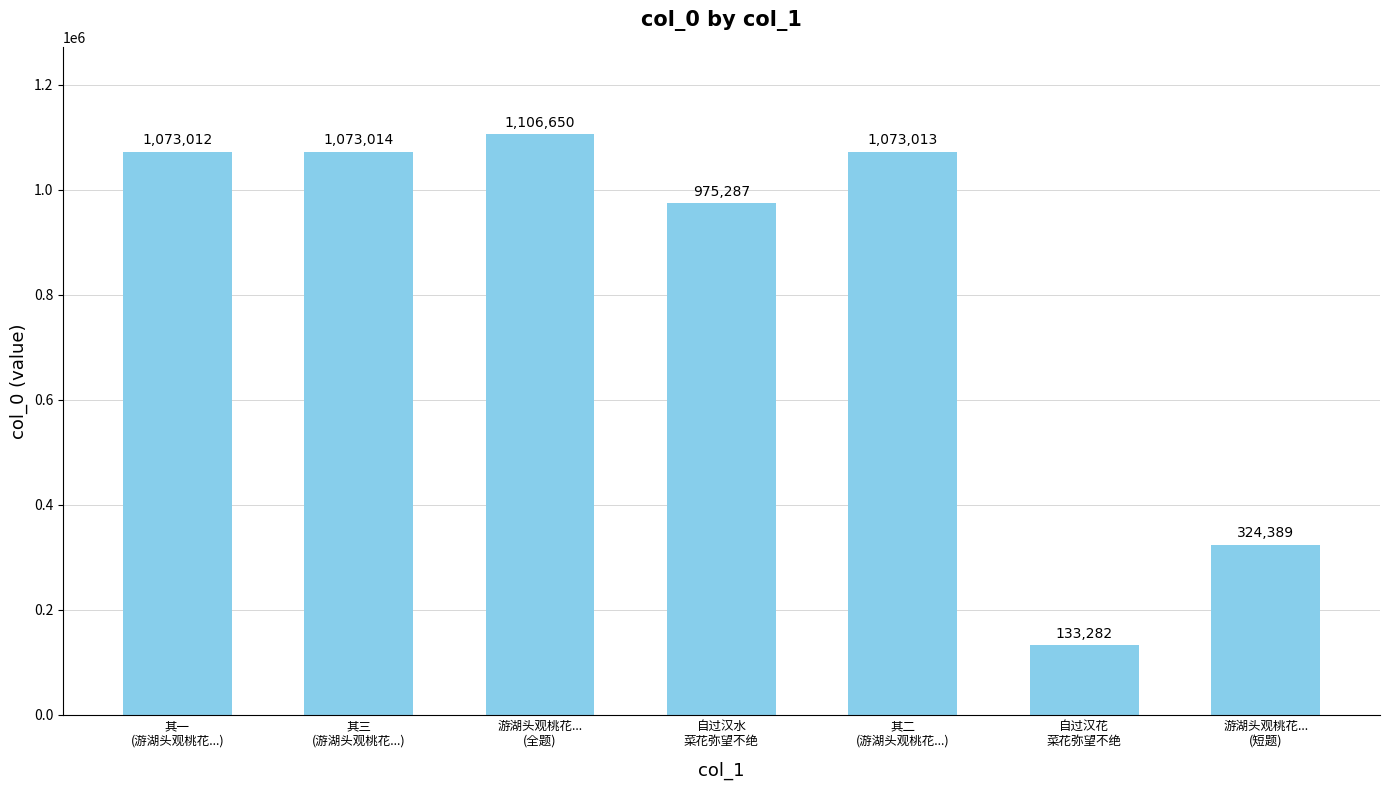

Reading right to left, list all the values displayed in this chart.

324389	133282	1073013	975287	1106650	1073014	1073012